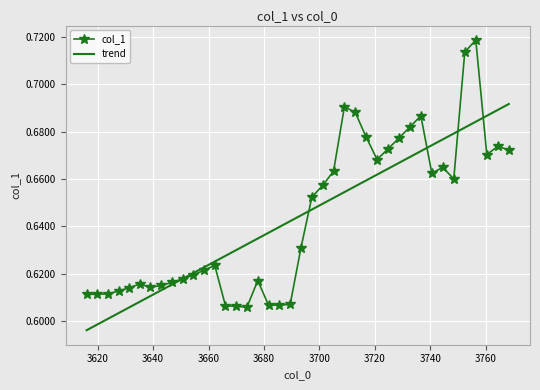

Count the col_1 values in the range 0 to 1.

40